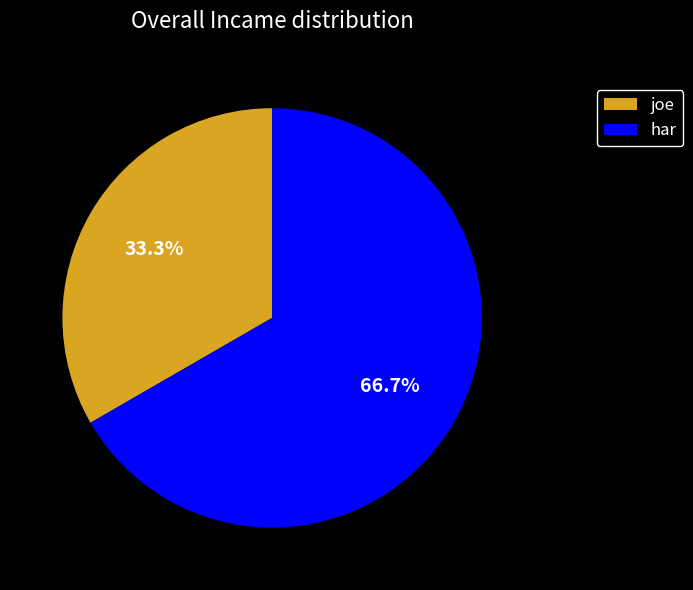

What is the ratio of the value at har to the value at joe?

2.0